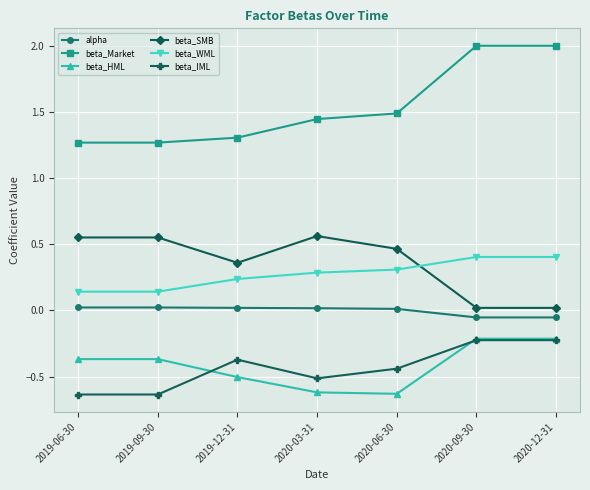

Between 2019-09-30 and 2020-09-30, which series saw the biggest shift?

beta_Market